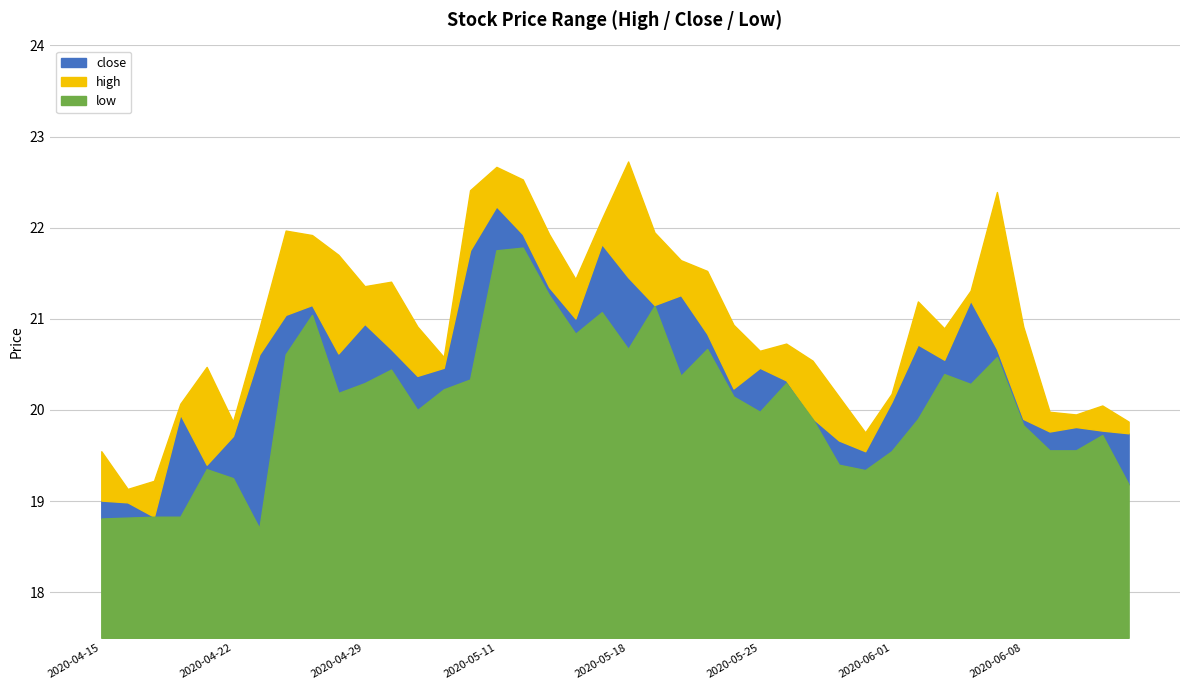

At 2020-04-22, list the series in order from smallest to largest.

low, close, high